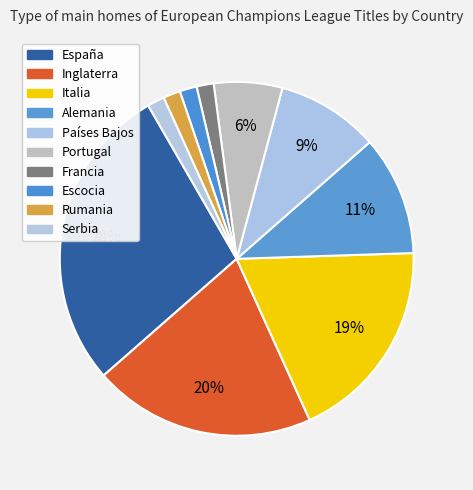

How many segments does this pie chart have?

10